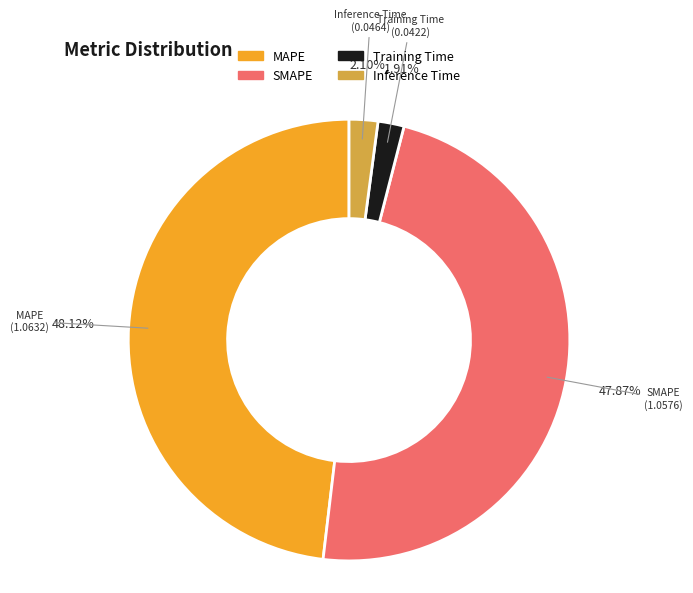

Is Training Time the majority of the pie?

No